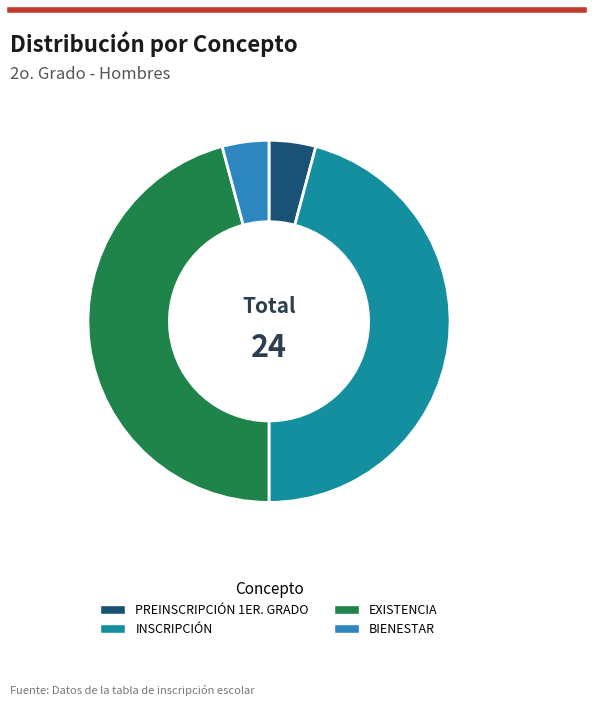

Is there any slice that represents more than half of the pie?

No